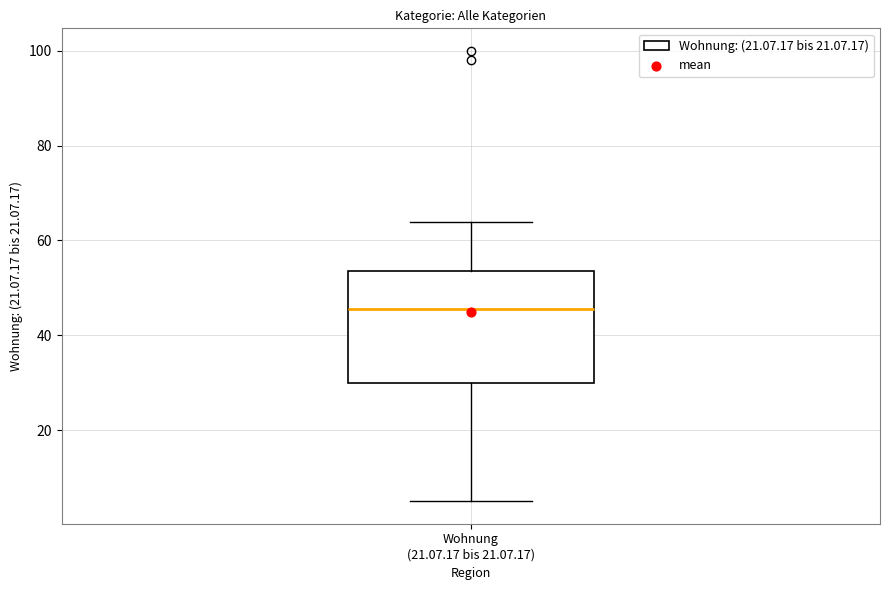

Read this box plot against the y-axis: the position of the median line, the range covered by the box, and the ends of both whiskers. The values are not printed on the chart, so give them approximately, as read against the axis.

median 46, box 30 to 54, whiskers 6 to 64